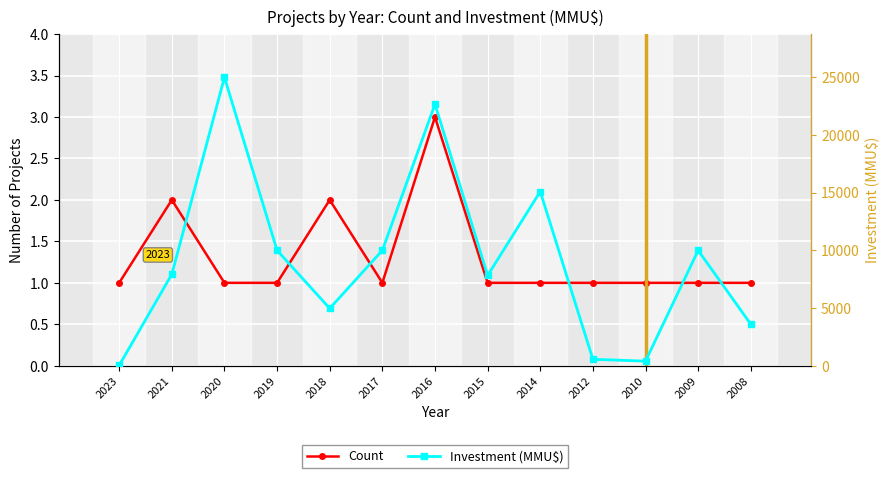

What are all the series names shown in the legend?

Count, Investment (MMU$)